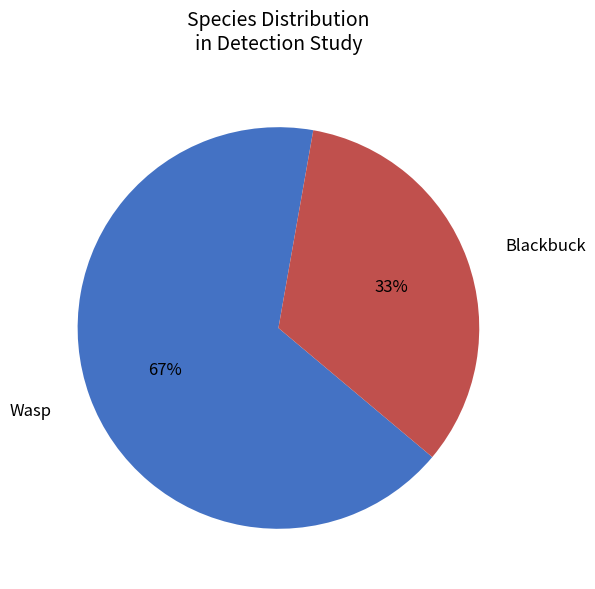

True or false: Wasp accounts for 79% of the total.

False